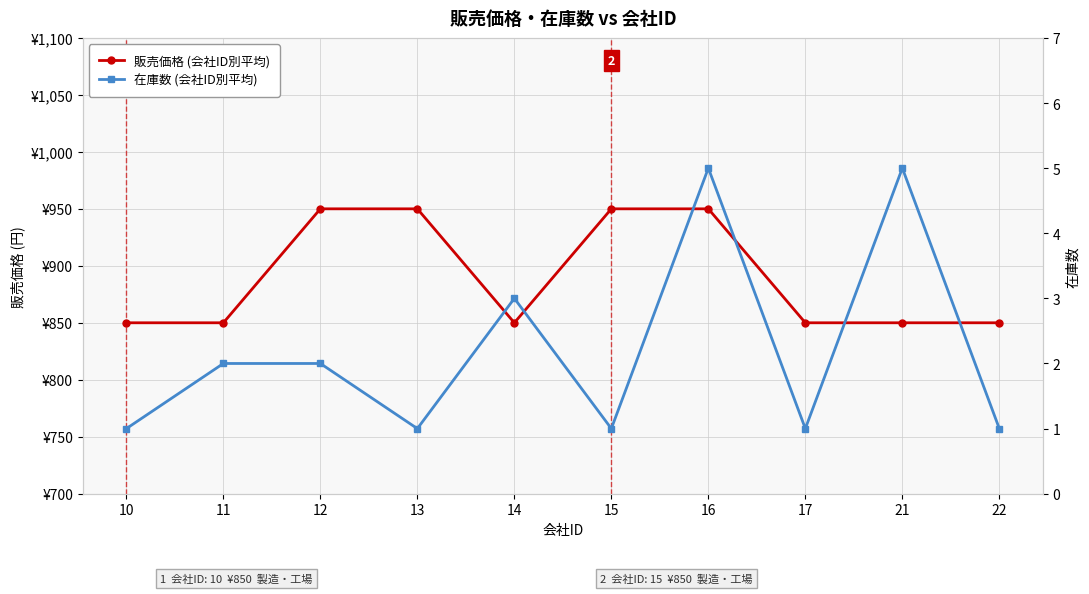

True or false: 在庫数 (会社ID別平均) has more than 1 points higher than both neighbors.

True